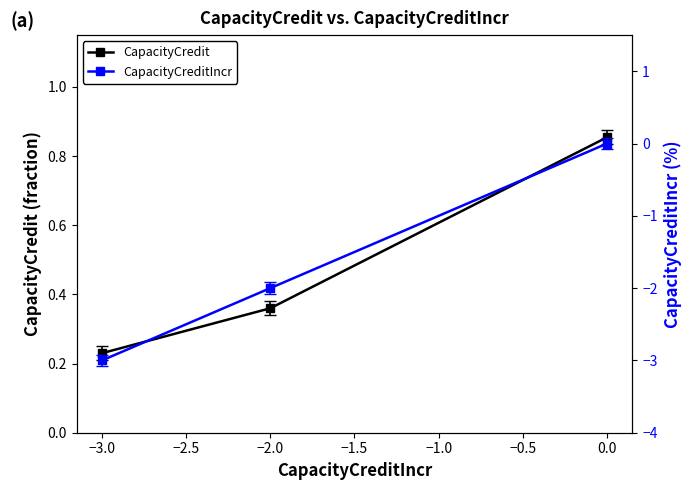

Is it true that CapacityCredit equals 1.2 at 0.0?

False